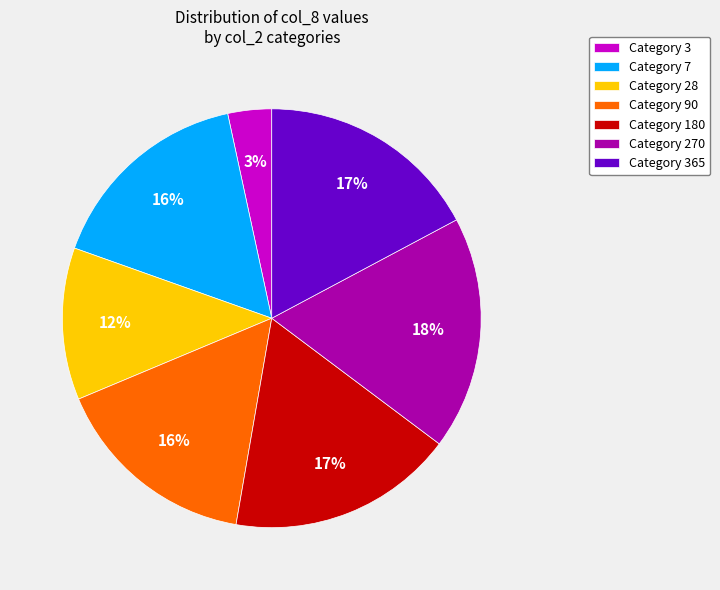

Which slice is the largest?

Category 270